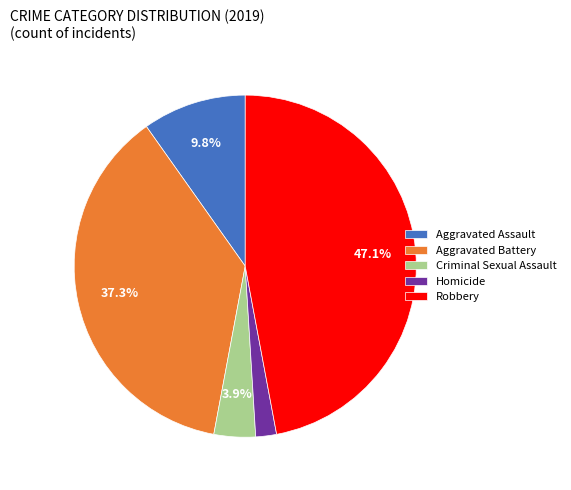

Is there any slice that represents more than half of the pie?

No